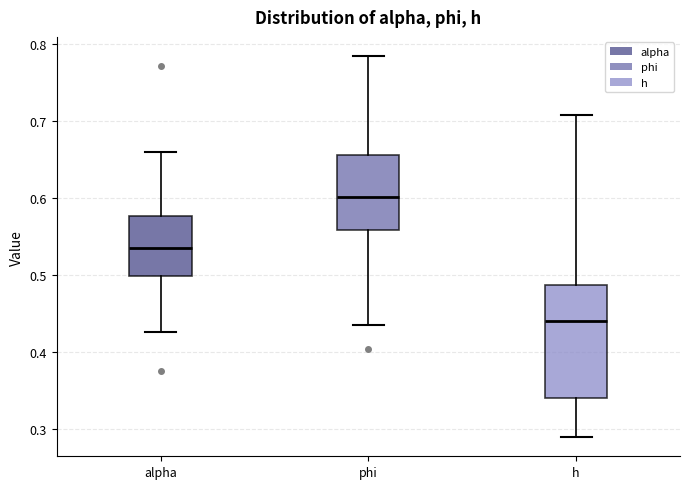

Reading left to right, read every box against the y-axis: the position of its median line, the range the box covers, and the ends of its whiskers. The values are not printed on the chart, so give them approximately, as read against the axis.

alpha: median 0.54, box 0.50 to 0.58, whiskers 0.43 to 0.66
phi: median 0.60, box 0.56 to 0.66, whiskers 0.44 to 0.78
h: median 0.44, box 0.34 to 0.49, whiskers 0.29 to 0.71